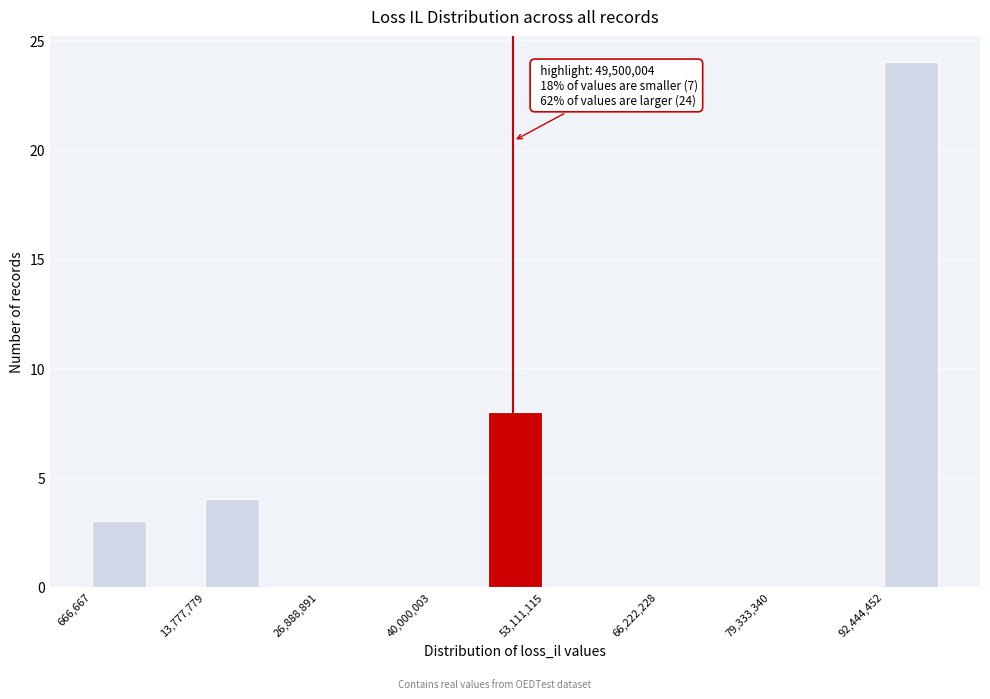

Around what value on the x-axis is the tallest bar? Give the approximate position of its centre, as read against the axis.

96000000